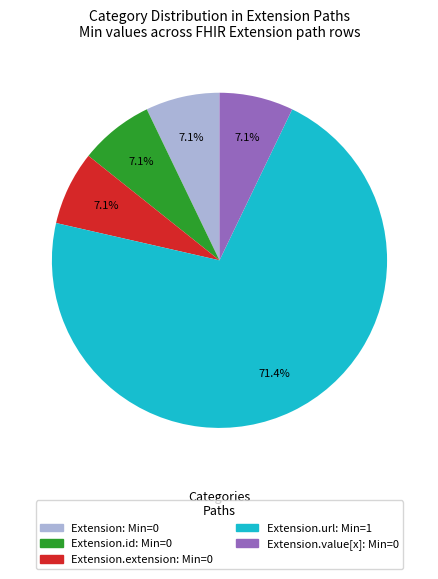

How many segments does this pie chart have?

5